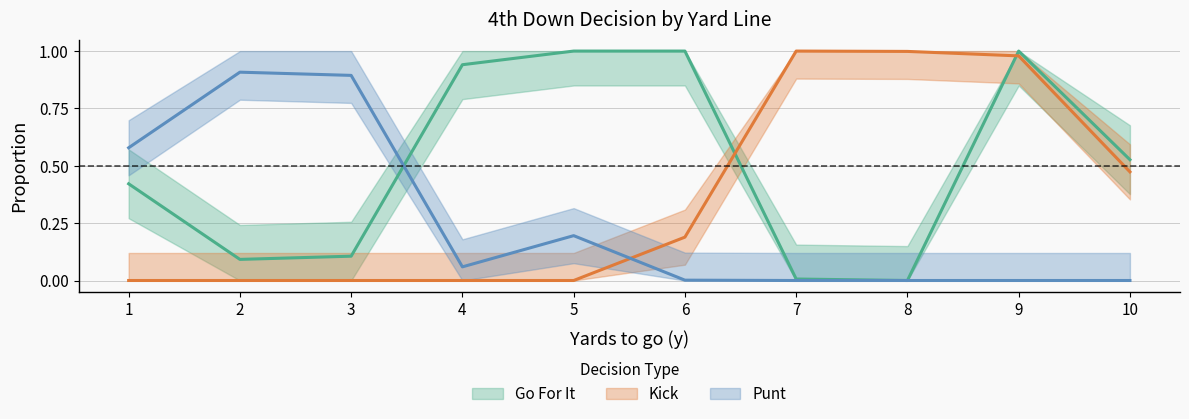

List the series in order of their peak value, highest first.

gofor, kick, punt